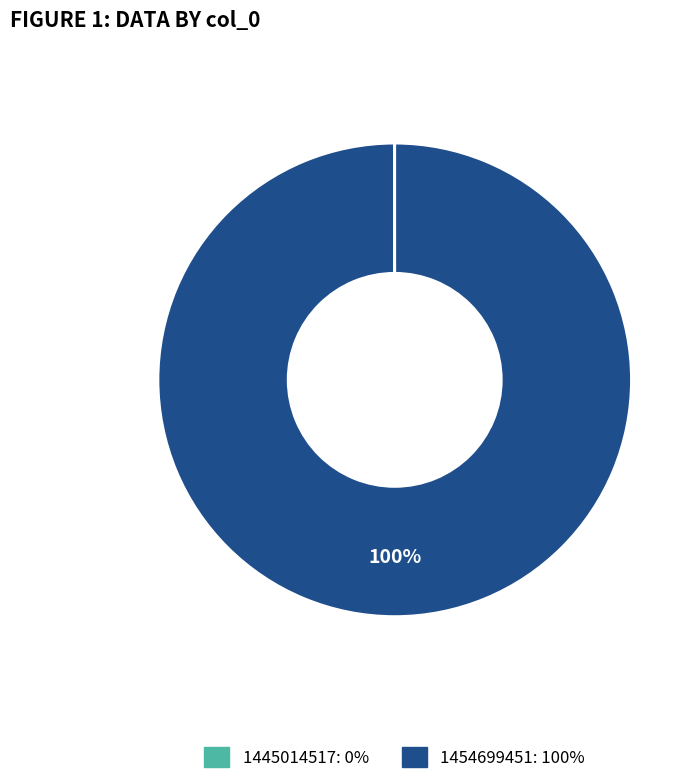

What is the majority slice?

1454699451